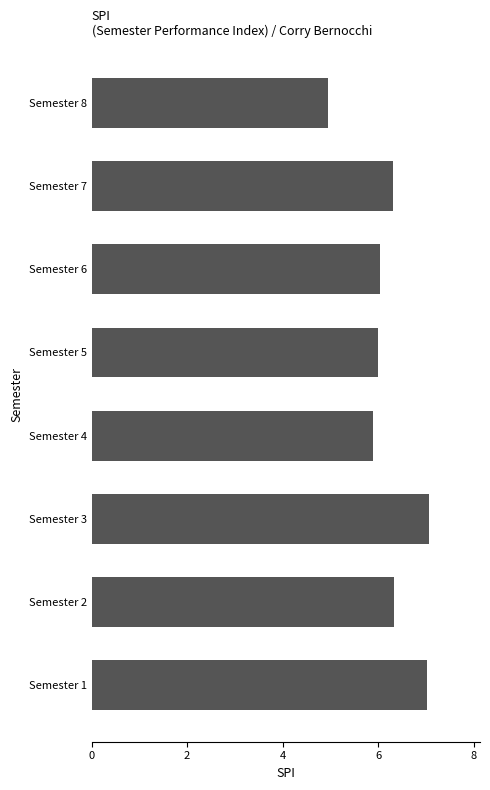

How many bars are there in total?

8